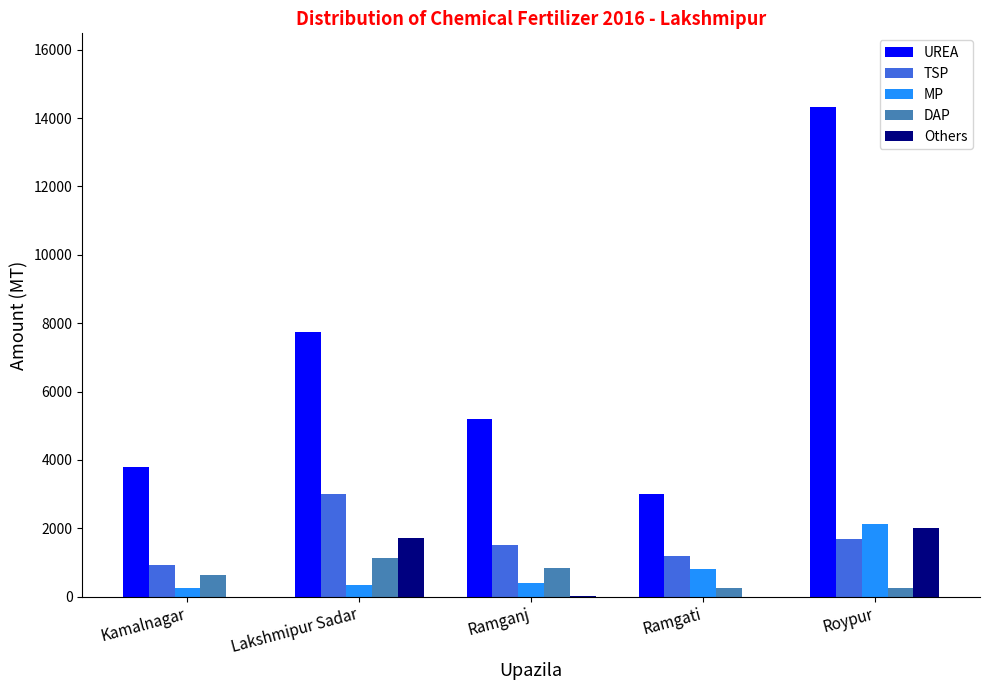

What is the greatest value displayed?

14329